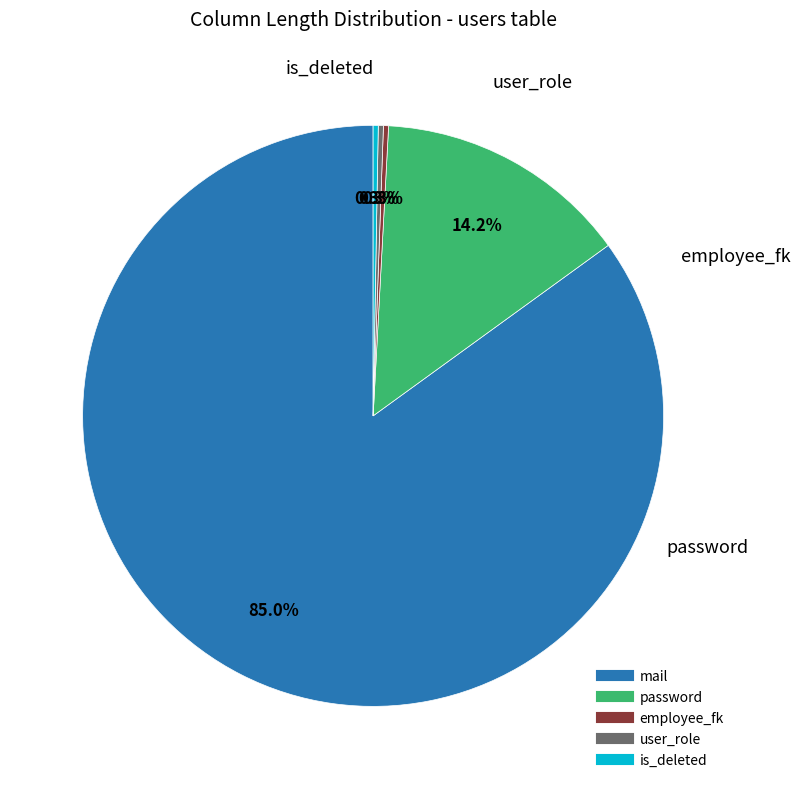

What is the majority slice?

mail